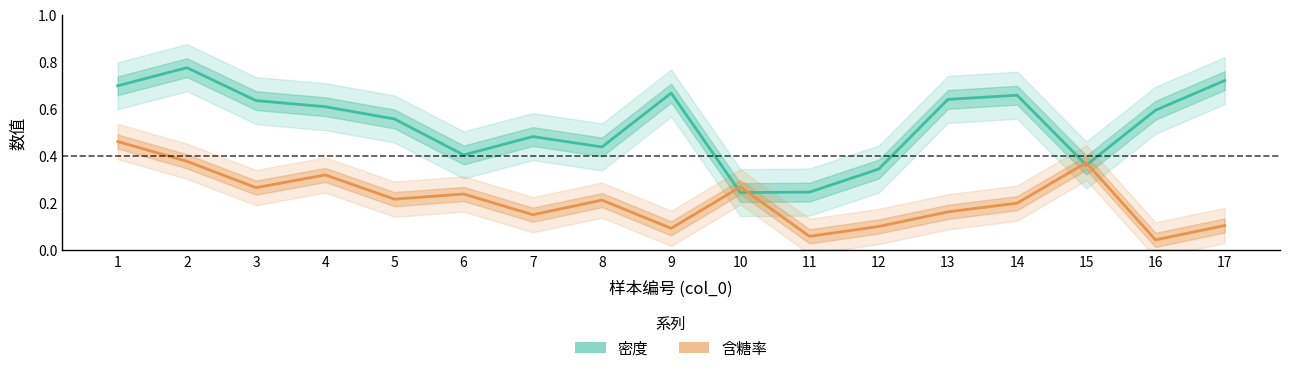

Does the chart display data point markers on the line(s)?

No